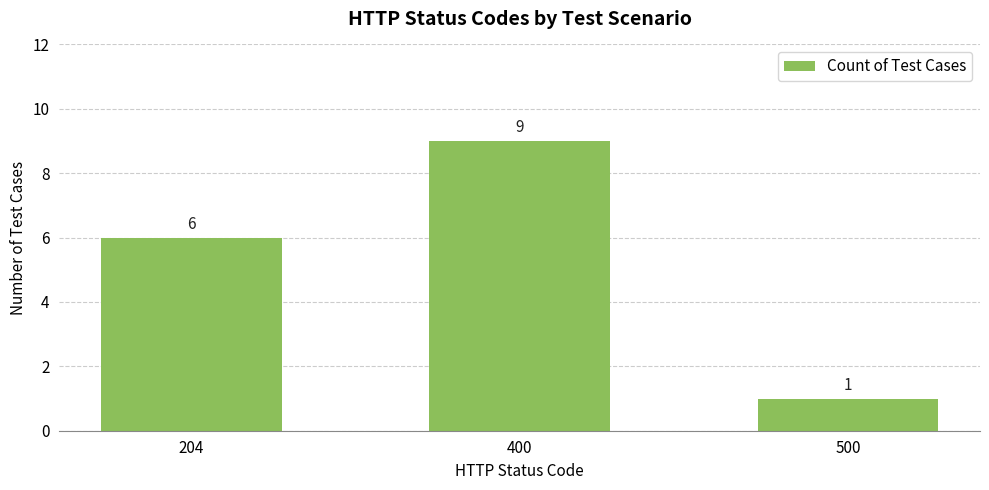

How many bars are there in total?

3